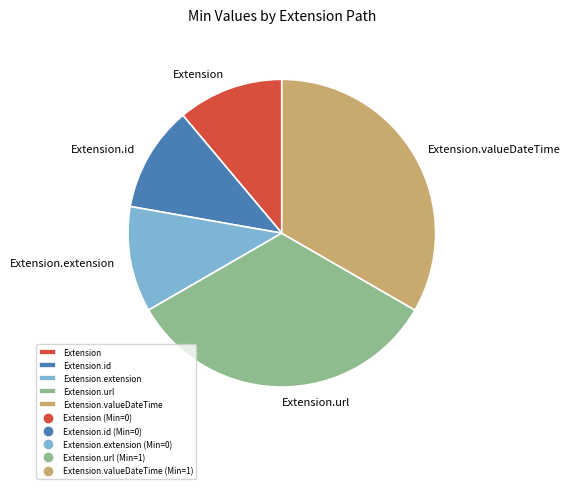

Is there any slice that represents more than half of the pie?

No